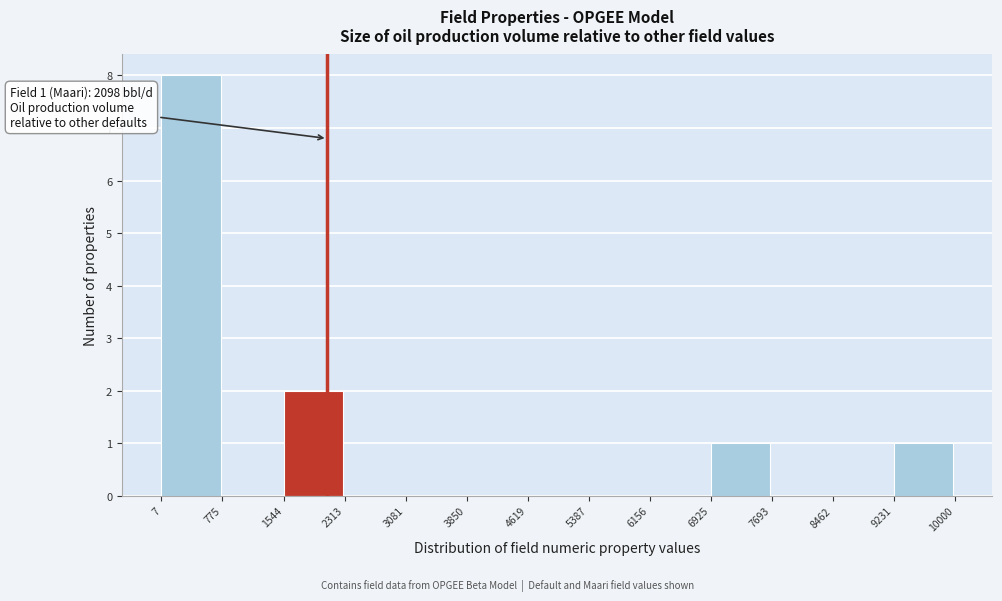

Over which range of the x-axis is the bar tallest?

7 to 775